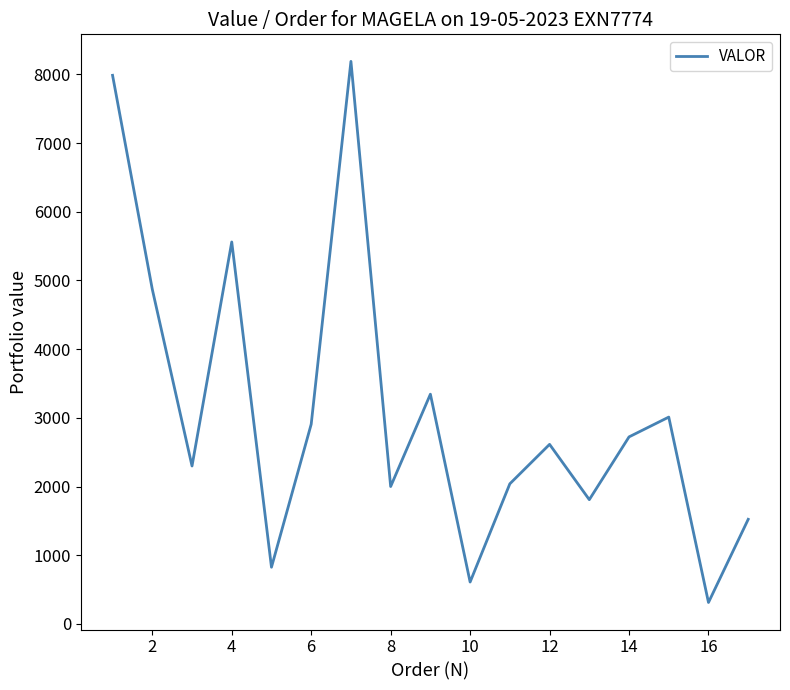

What is the maximum value shown in the chart?

8189.0